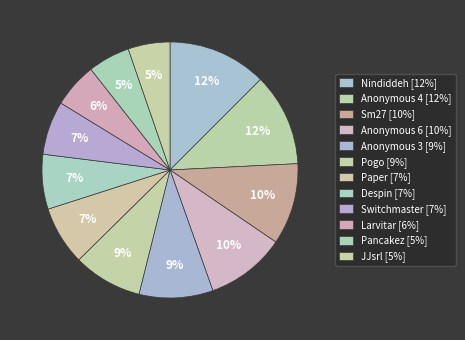

Count the number of slices in the pie.

12